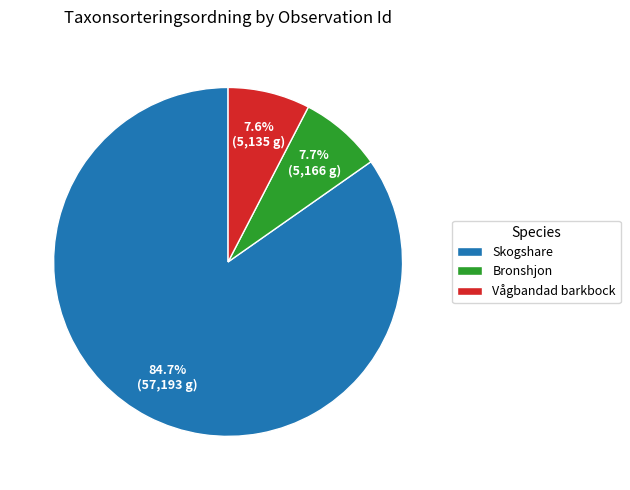

Which category has the biggest portion of the pie?

Skogshare